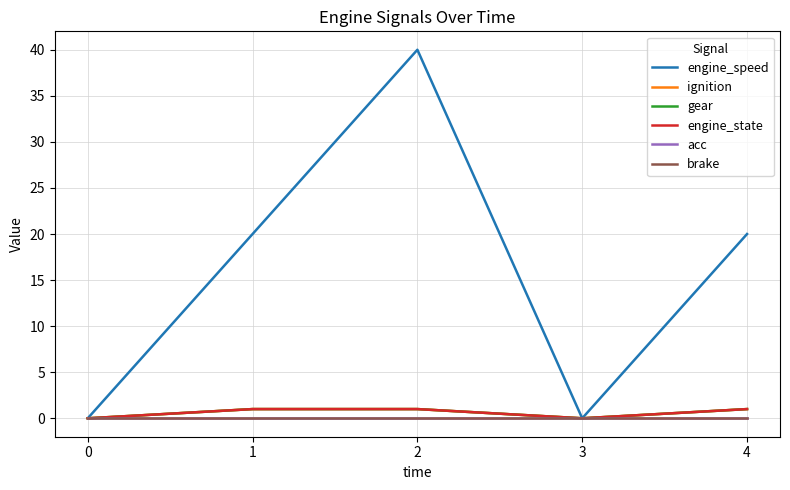

Does the chart have visible grid lines?

Yes